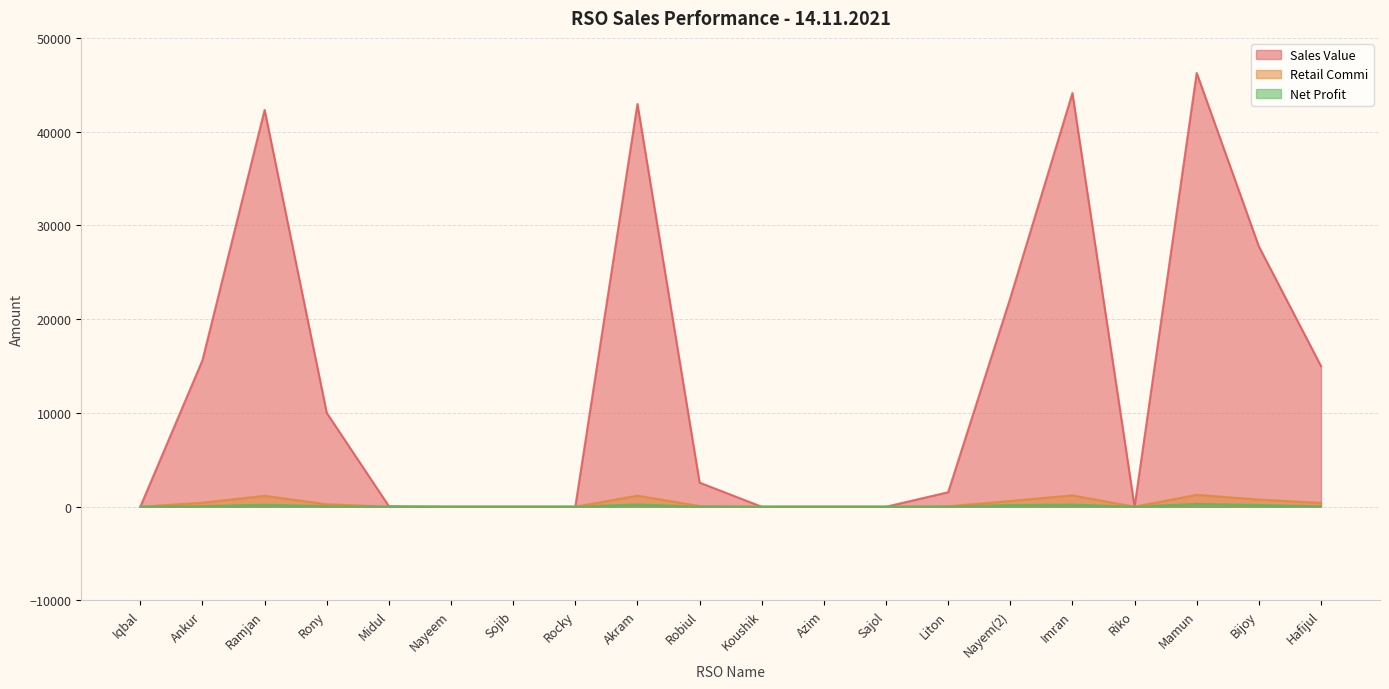

What is the smallest value displayed?

-0.6